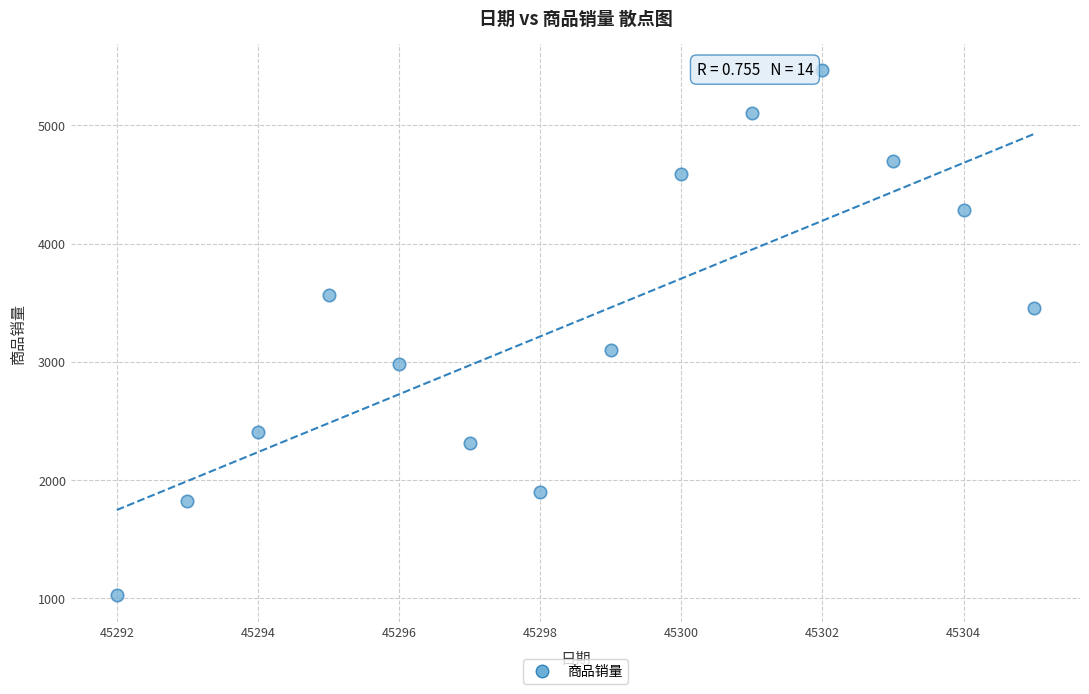

What is the range of Y values (max minus min)?

4445